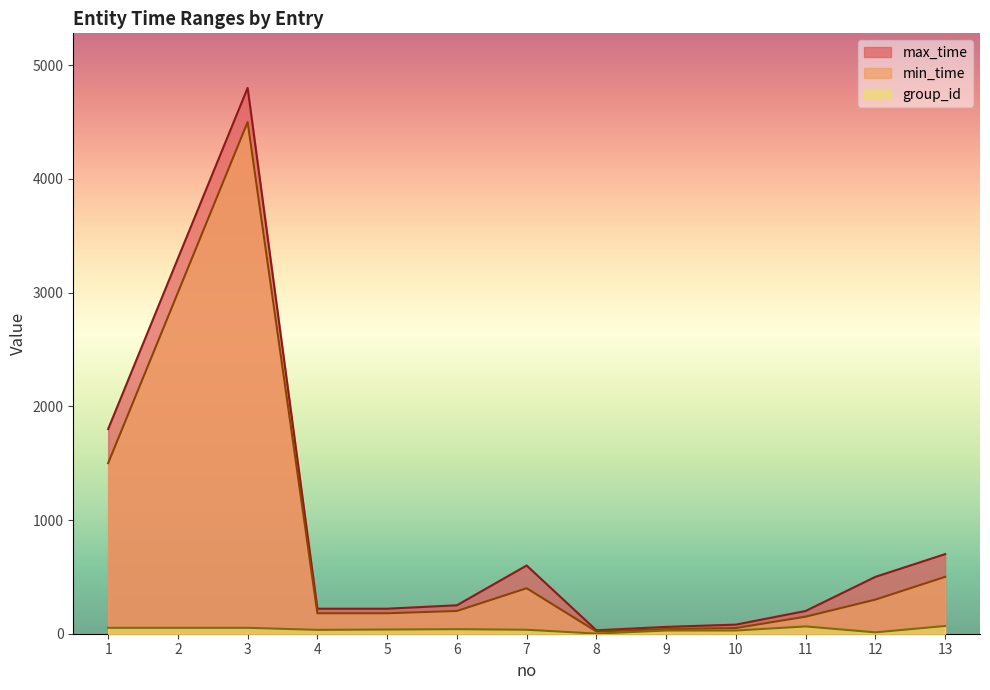

At how many categories does at least one series exceed 3930?

1